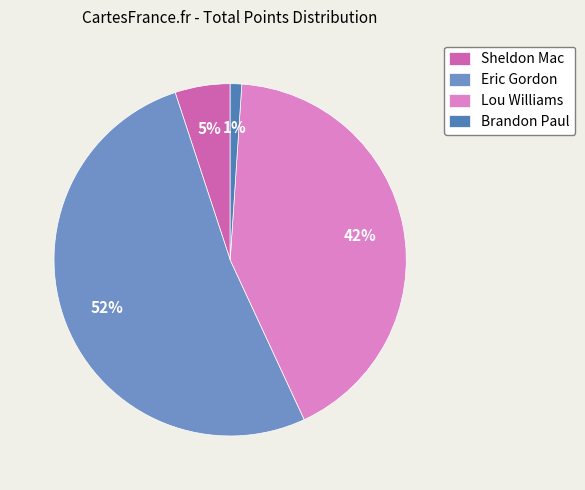

Is there any slice that represents more than half of the pie?

Yes